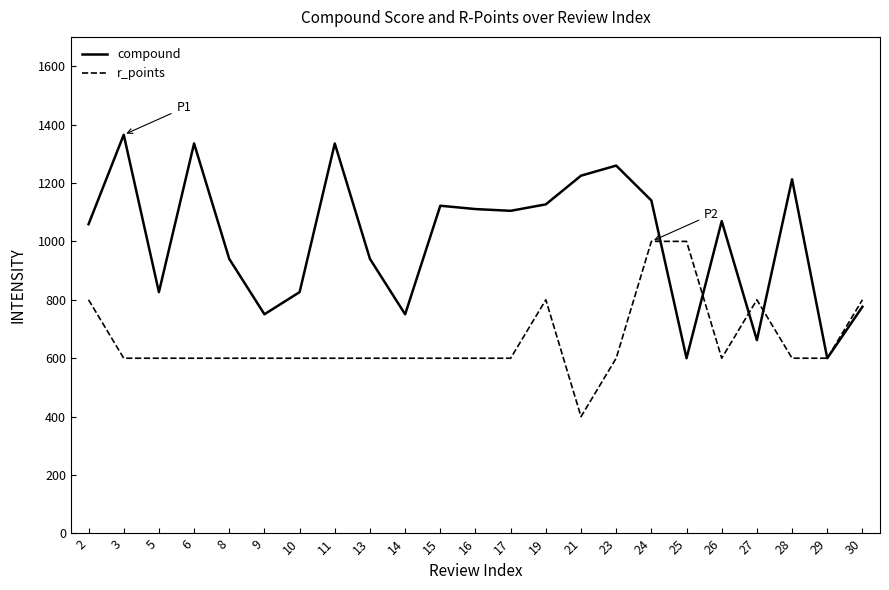

Which series has the largest total across all categories?

compound